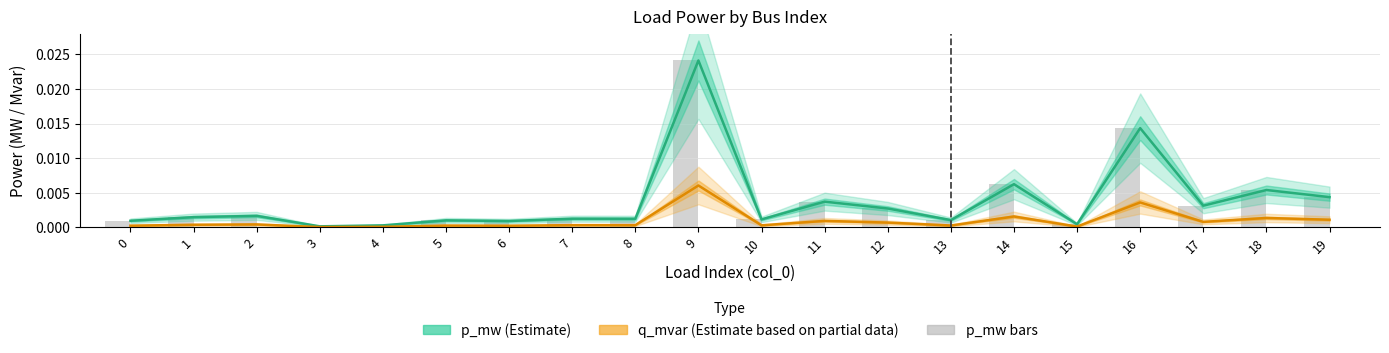

List the labels in order of p_mw (Estimate) value, largest first.

9, 16, 14, 18, 19, 11, 17, 12, 2, 1, 7, 8, 10, 13, 5, 0, 6, 15, 4, 3